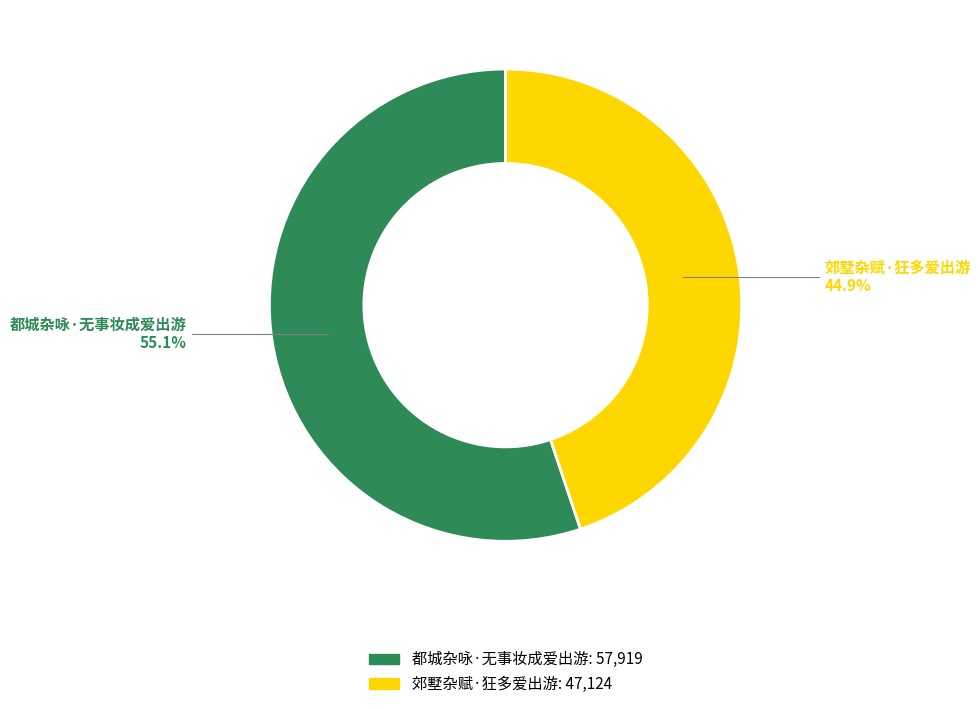

To the nearest percent, what is the average slice percentage?

50%